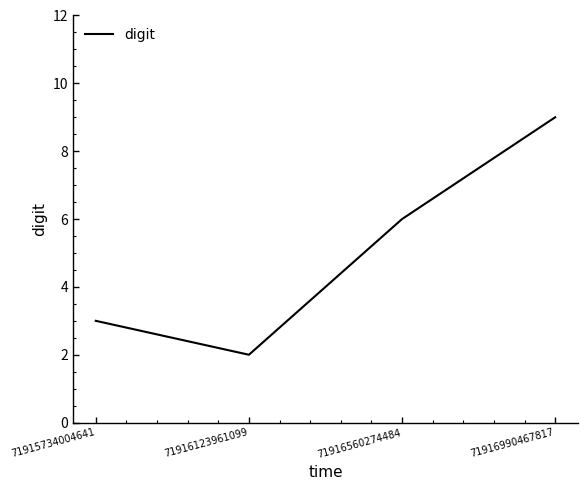

What is the sum of all values?

20